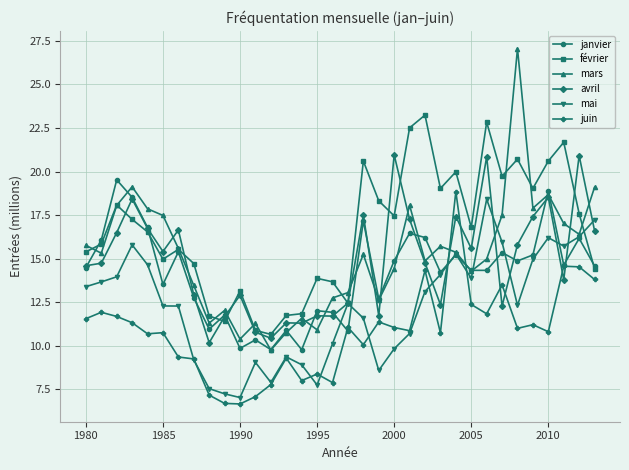

What is the minimum value for février?

10.7